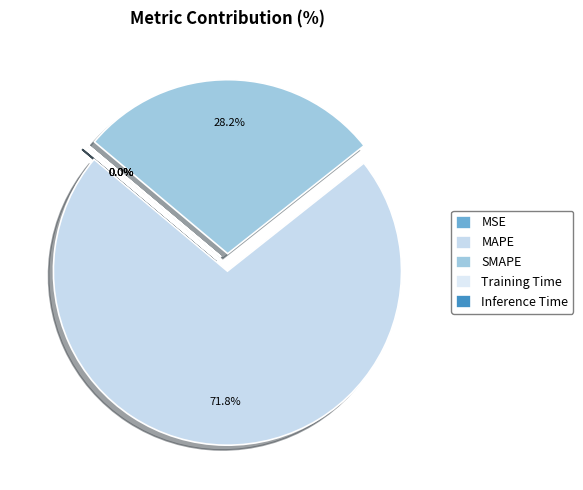

Count the number of slices in the pie.

5